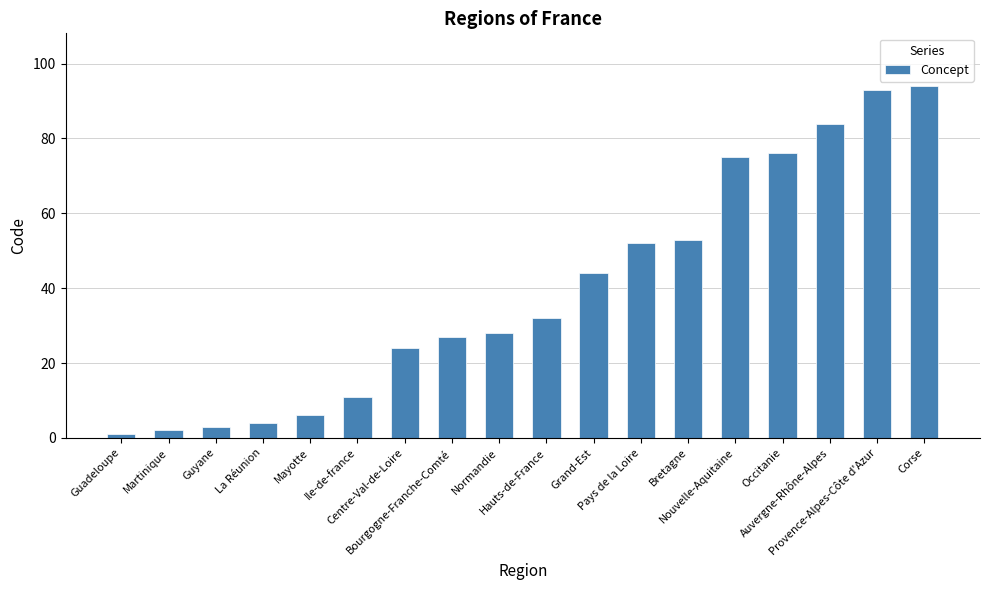

The chart shows a value of 92 at Bretagne. True or false?

False